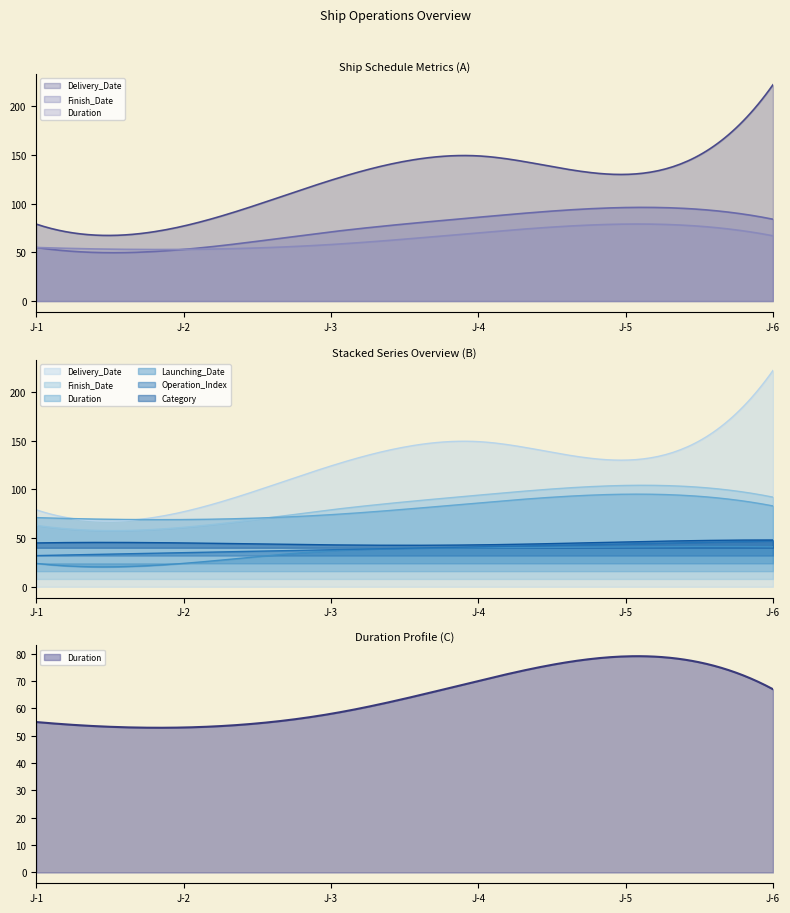

What are all the series names shown in the legend?

Delivery_Date, Finish_Date, Duration, Launching_Date, Operation_Index, Category